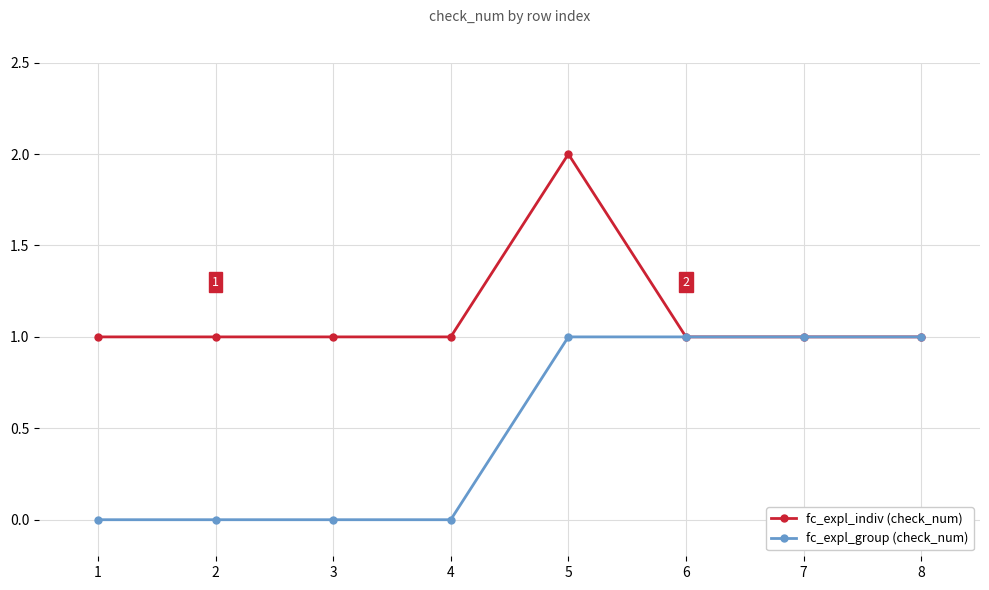

Reading left to right, transcribe all the data shown in this chart.

fc_expl_indiv (check_num): 1=1	2=1	3=1	4=1	5=2	6=1	7=1	8=1
fc_expl_group (check_num): 1=0	2=0	3=0	4=0	5=1	6=1	7=1	8=1